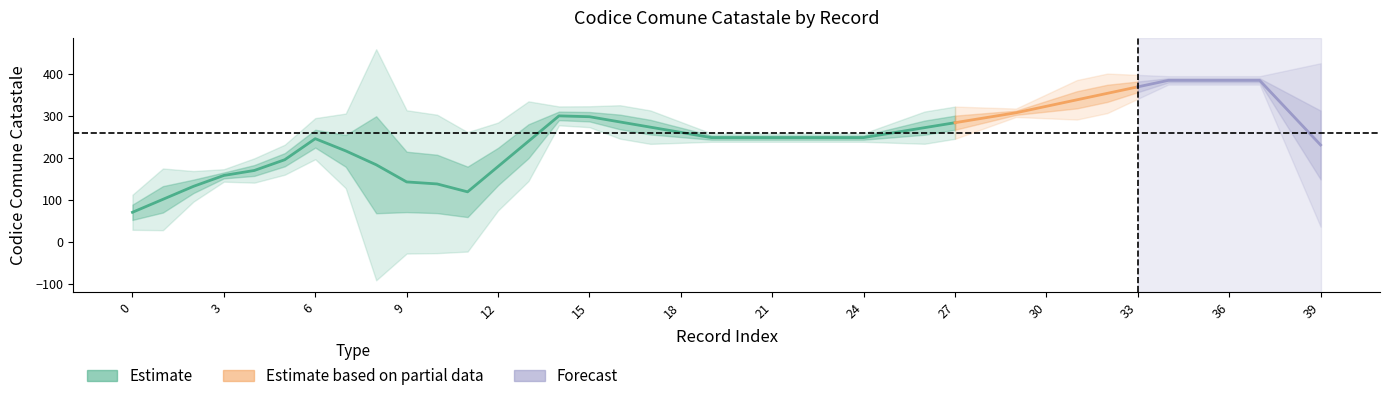

Does the chart have visible grid lines?

No